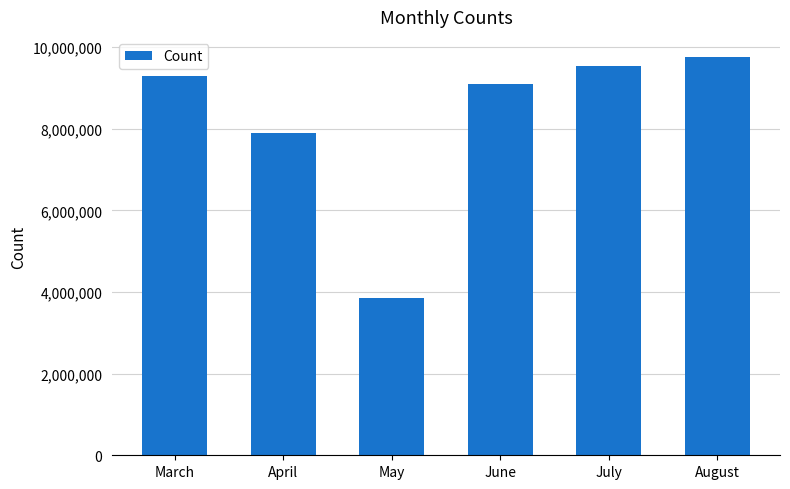

What is the maximum value shown in the chart?

9763840